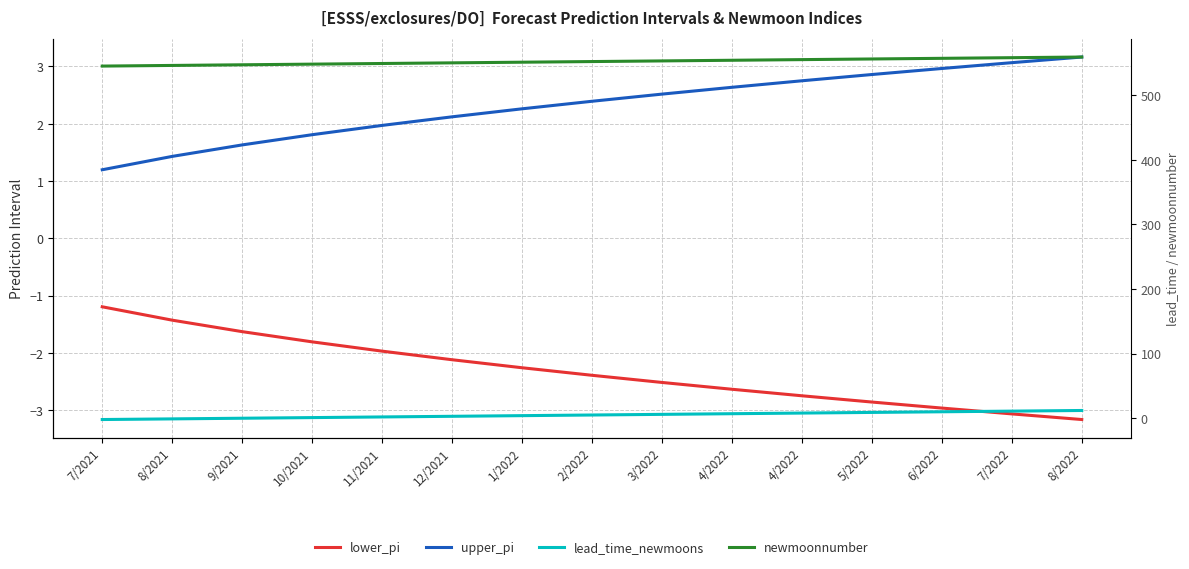

Which series has the largest total across all categories?

newmoonnumber